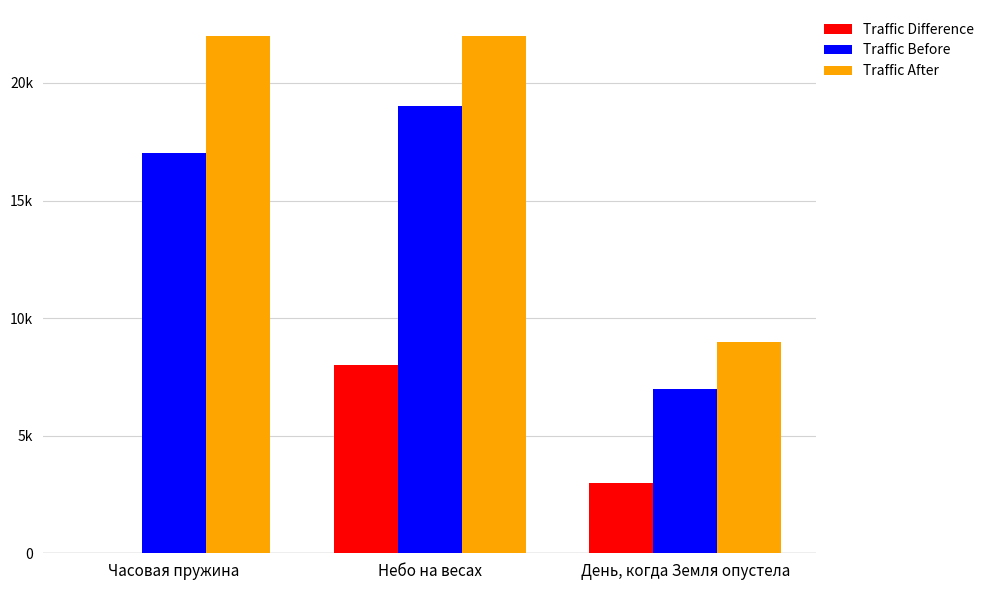

Are the bars horizontal?

No